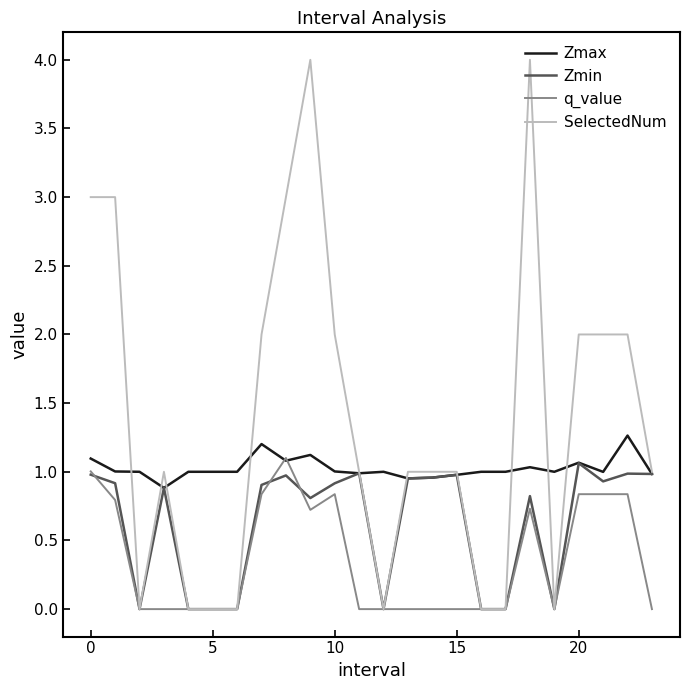

What is the highest value of the q_value series?

1.1